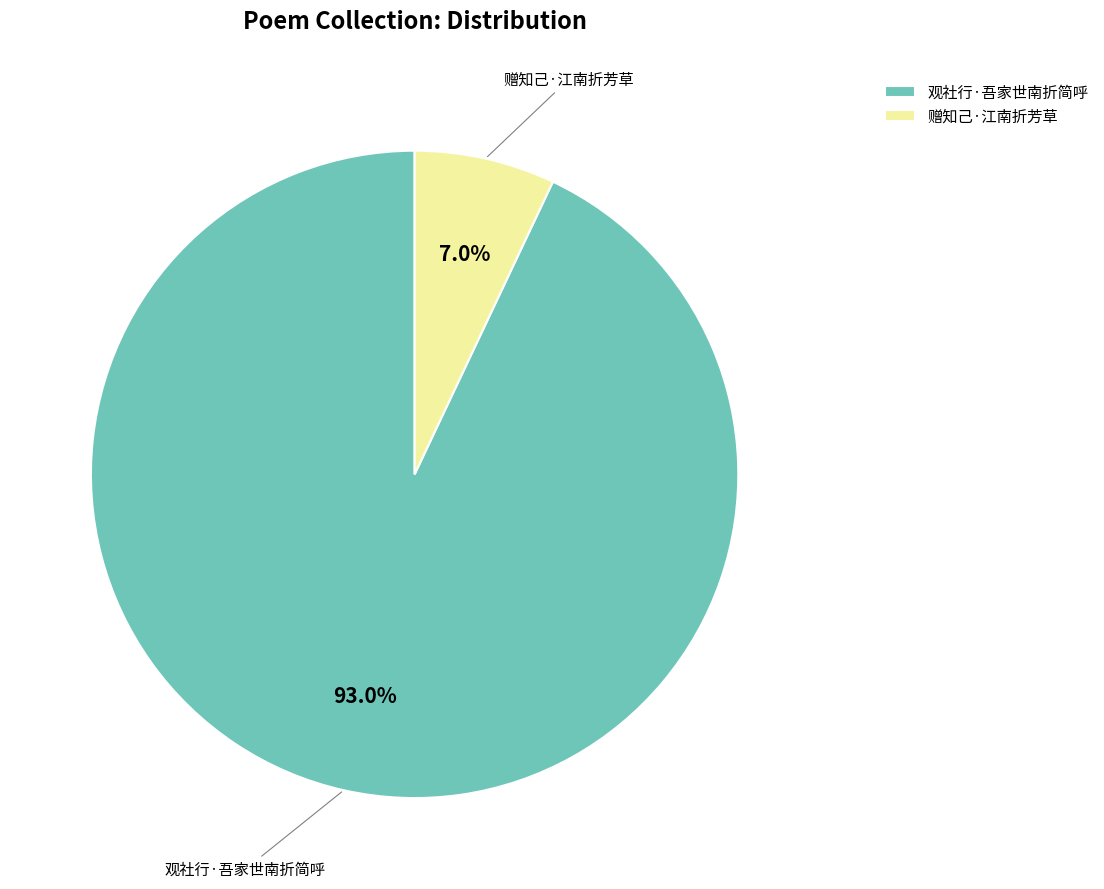

What is the smallest slice in the pie chart?

赠知己·江南折芳草